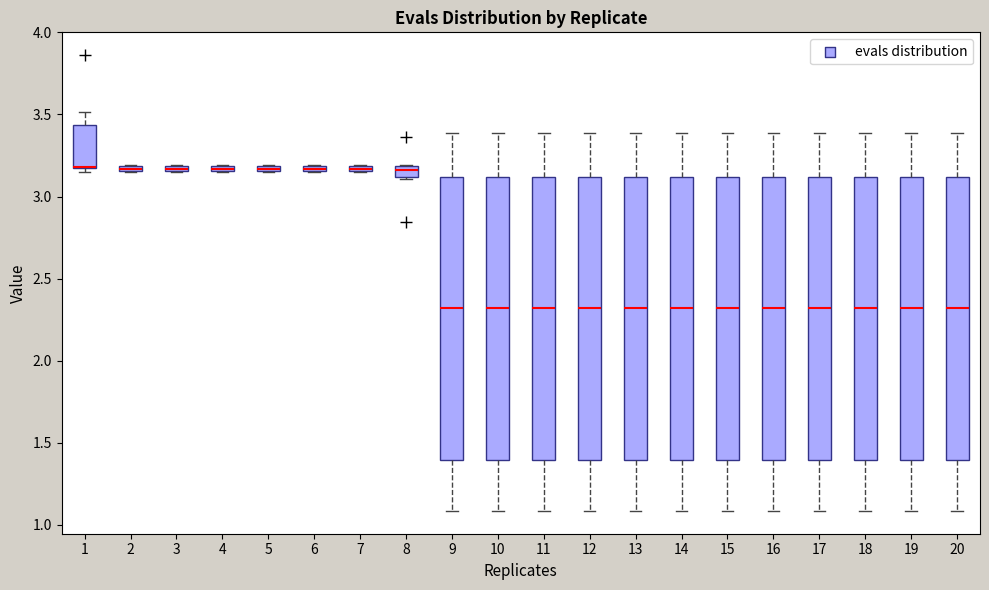

Where does the median line of the box at x = 16 sit on the y-axis? The values are not printed on the chart, so give them approximately, as read against the axis.

2.30